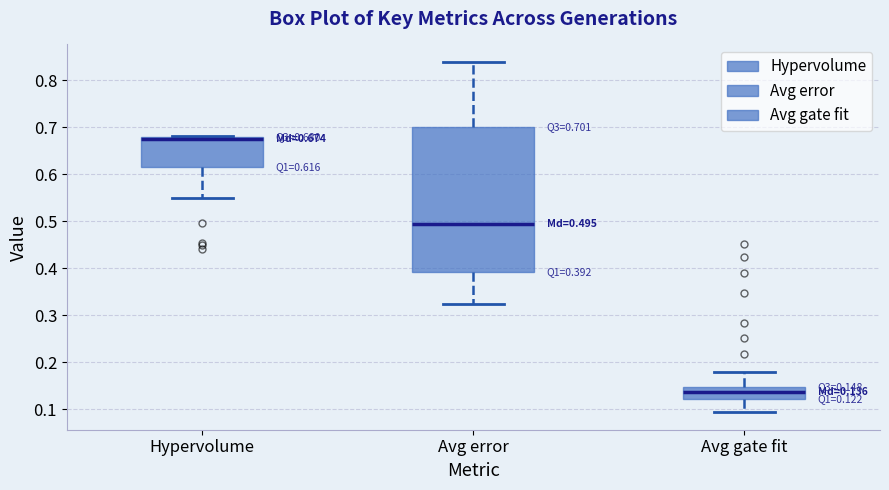

Which box has the lowest median line?

Avg gate fit